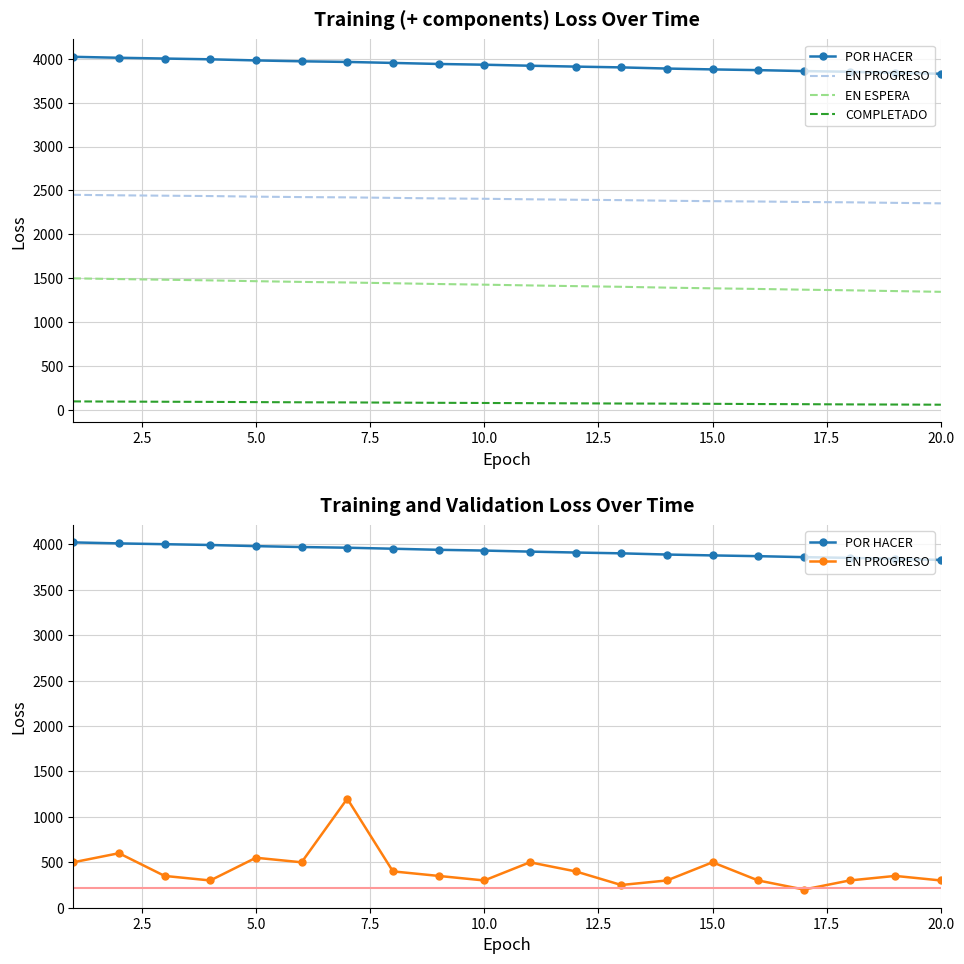

What is the value of the COMPLETADO point at the 15th from the left?

72.9